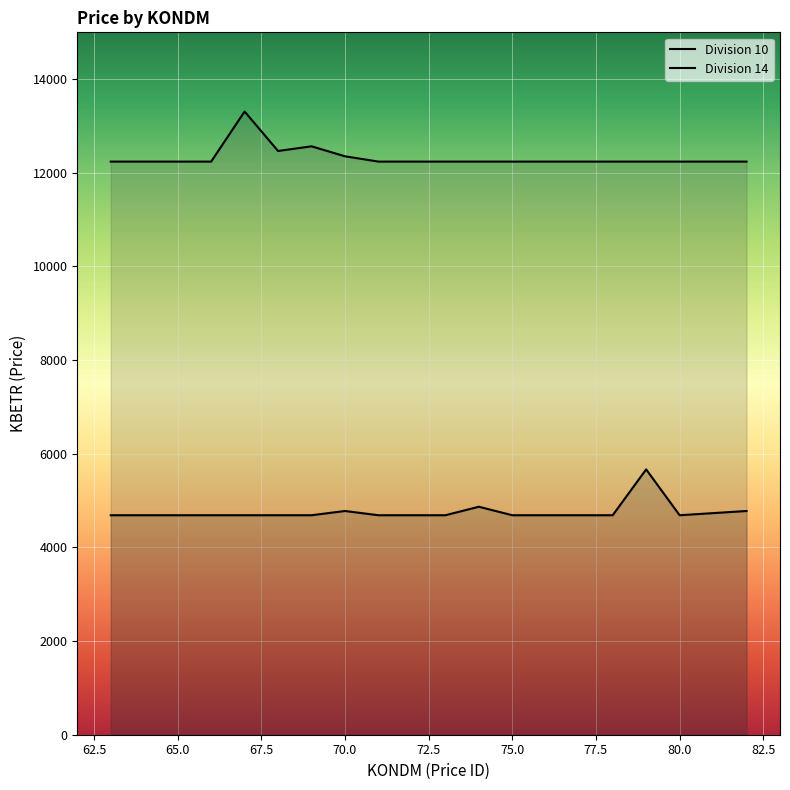

Does the chart display data point markers on the line(s)?

No